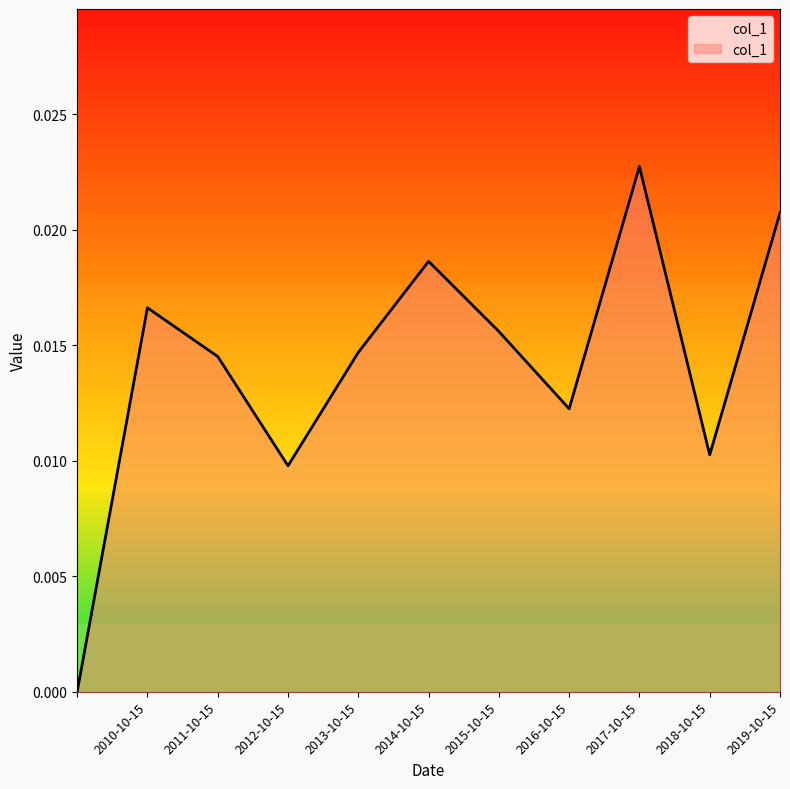

How many points are lower than both their immediate neighbors (excluding endpoints)?

3